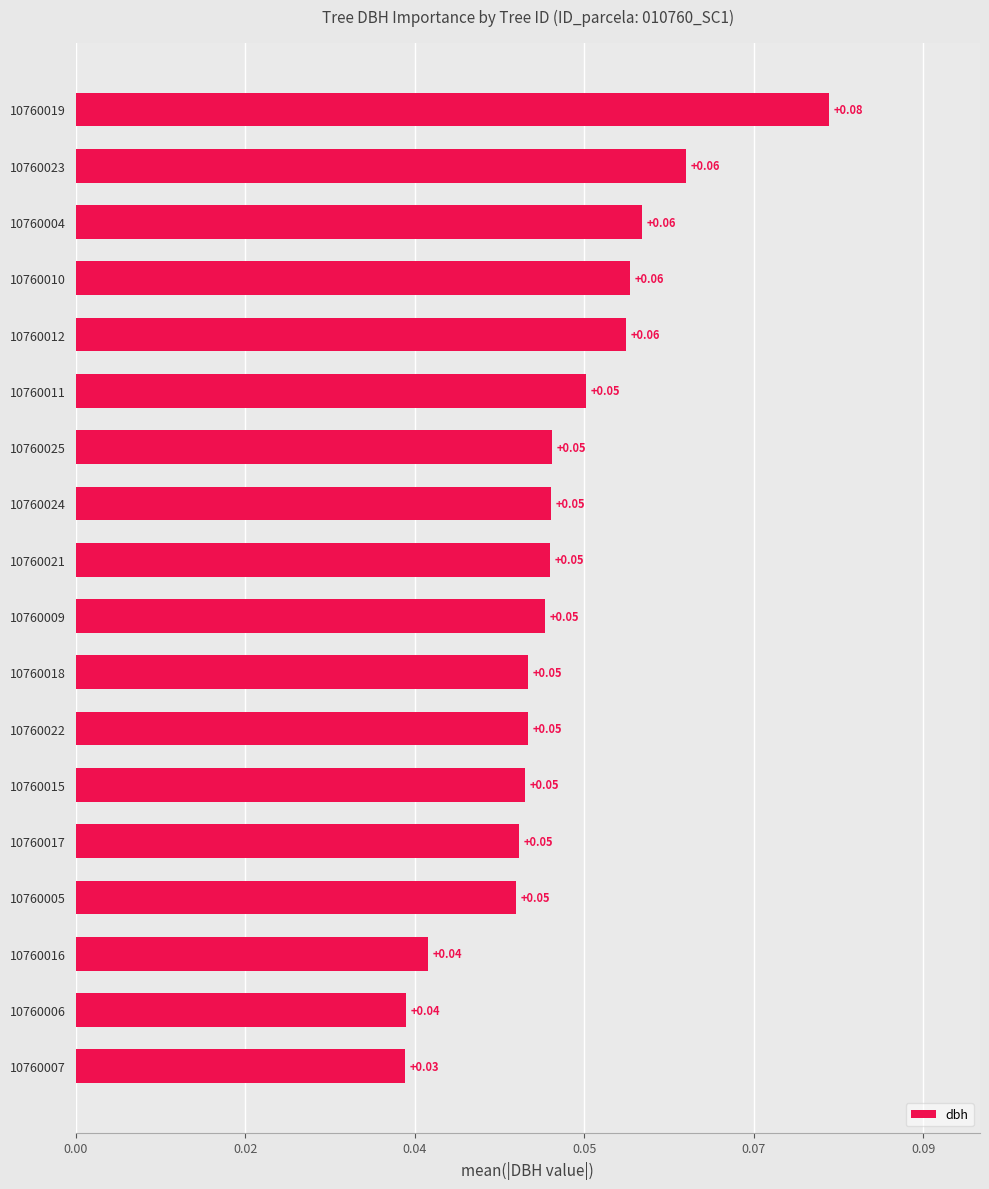

Are the bars horizontal?

Yes